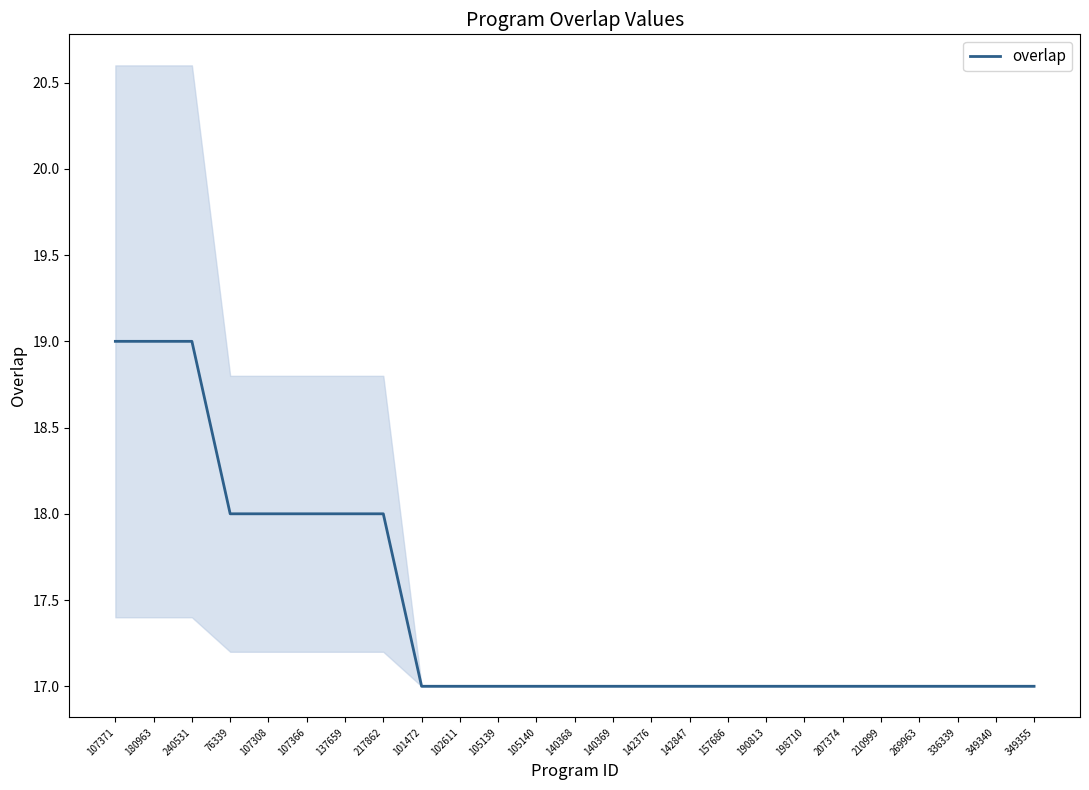

Reading left to right, what are all the values shown in this chart?

19	19	19	18	18	18	18	18	17	17	17	17	17	17	17	17	17	17	17	17	17	17	17	17	17